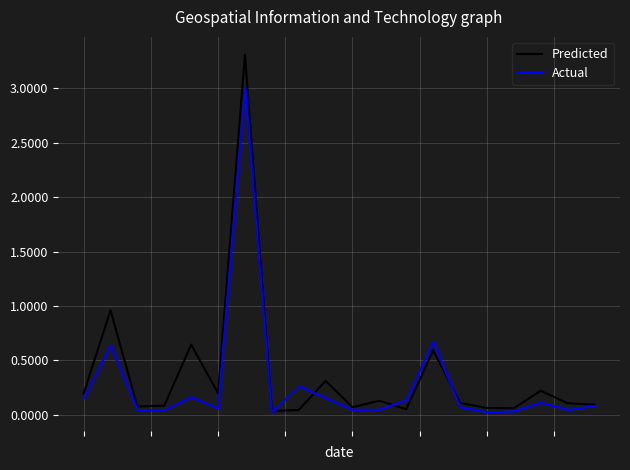

List the series in order of their peak value, lowest first.

Actual, Predicted